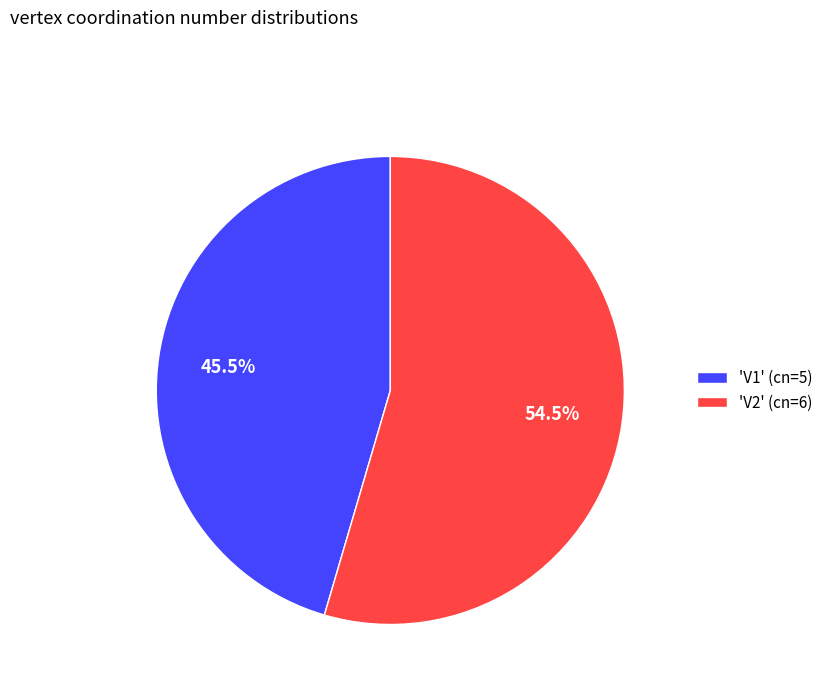

Which has a higher value, 'V2' (cn=6) or 'V1' (cn=5)?

'V2' (cn=6)